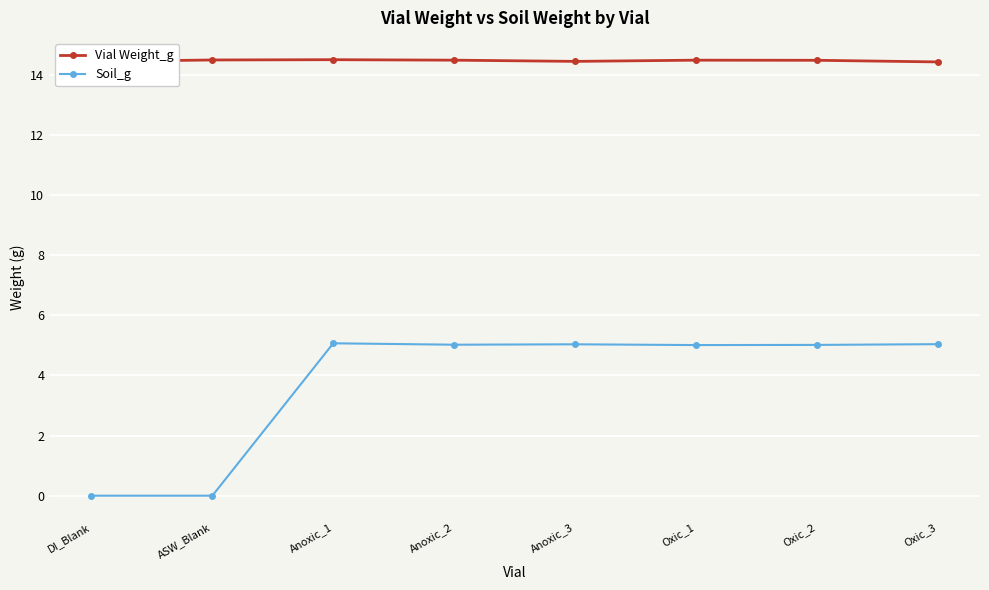

At how many categories does at least one series exceed 6?

8